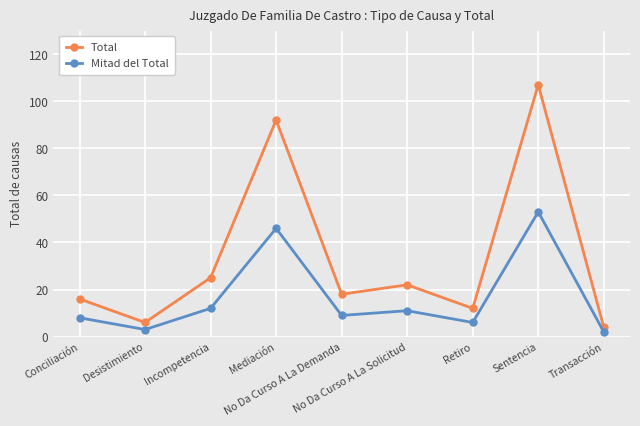

What is the sum of all Mitad del Total values?

150